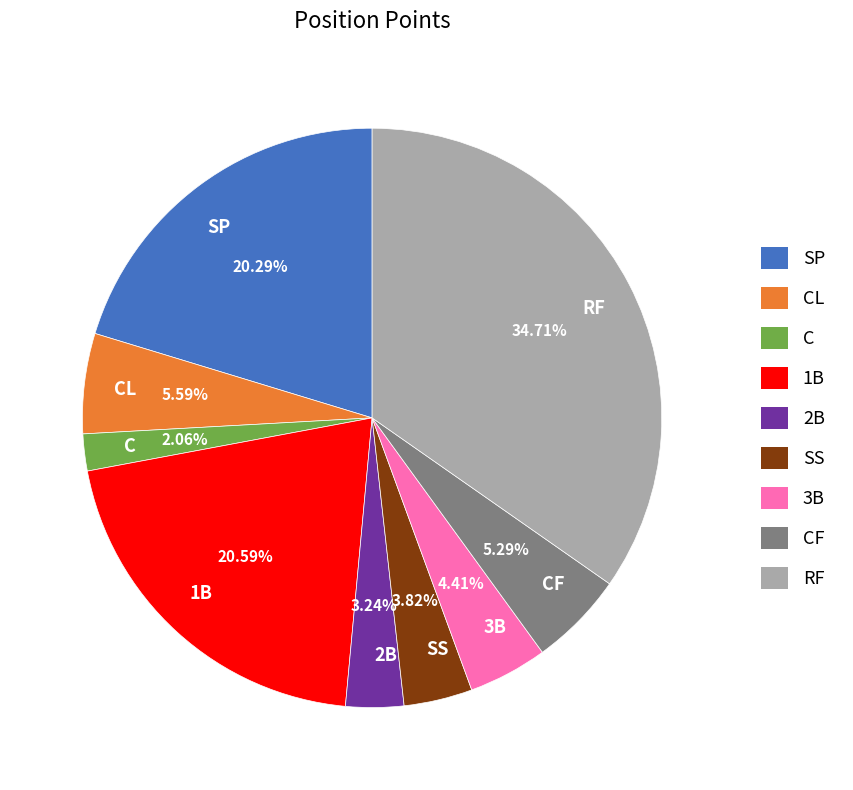

To the nearest percent, what percentage of the pie is CF?

5%